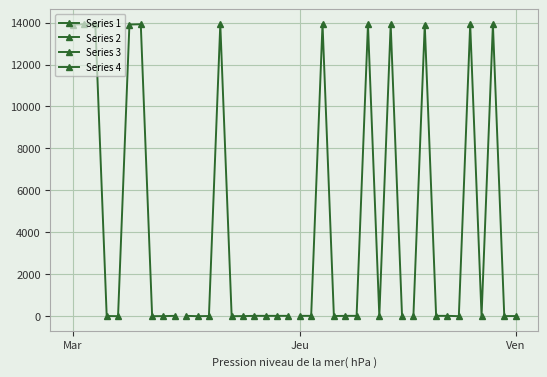

Reading left to right, extract all data points from this chart.

Series 1: 13905	13919	13909	8	1	13906	13920	1	4	17
Series 2: 17	1	8	13921	1	4	17	17	17	17
Series 3: 17	17	13939	8	17	17	13918	4	13908	8
Series 4: 4	13907	17	17	1	13917	8	13916	4	8